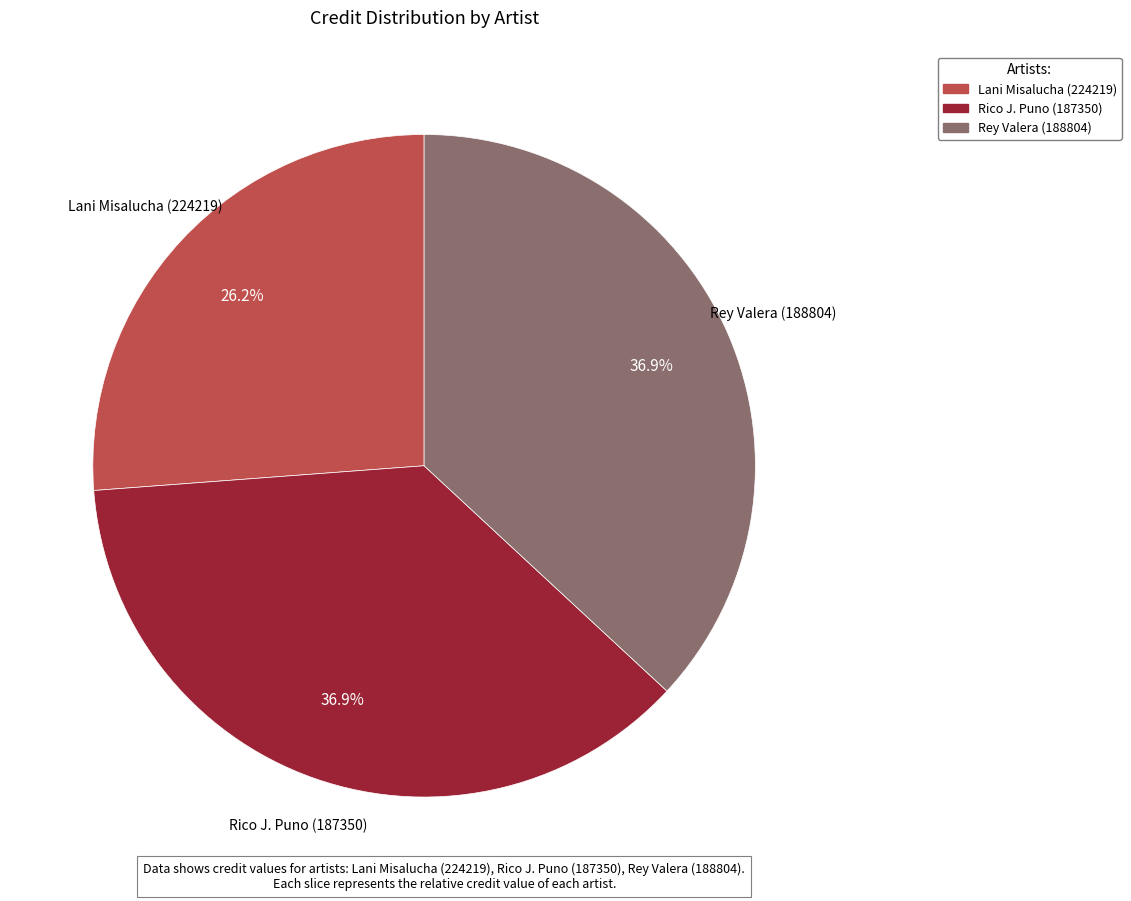

Which category has the smallest portion of the pie?

Lani Misalucha (224219)